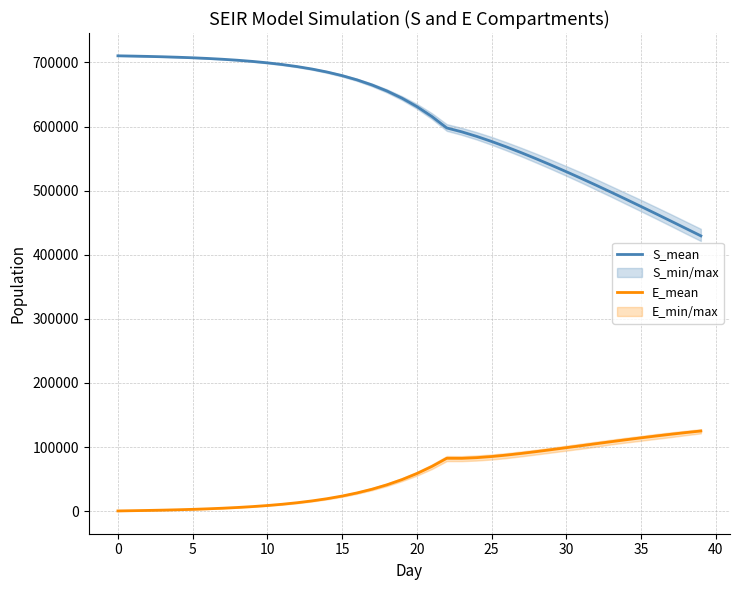

At which label does S_mean first exceed 644255?

0